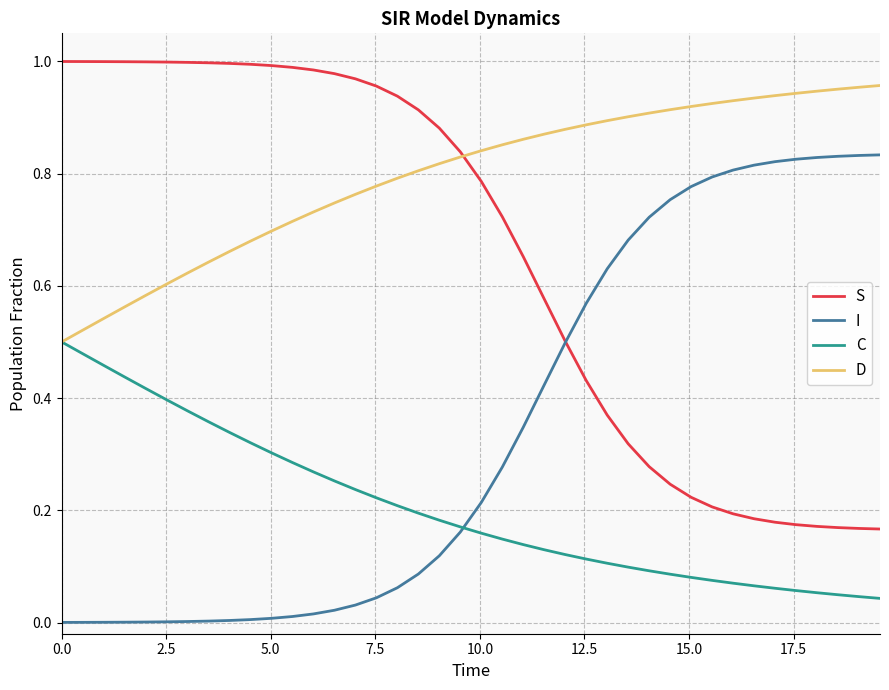

Which series has the largest total across all categories?

D